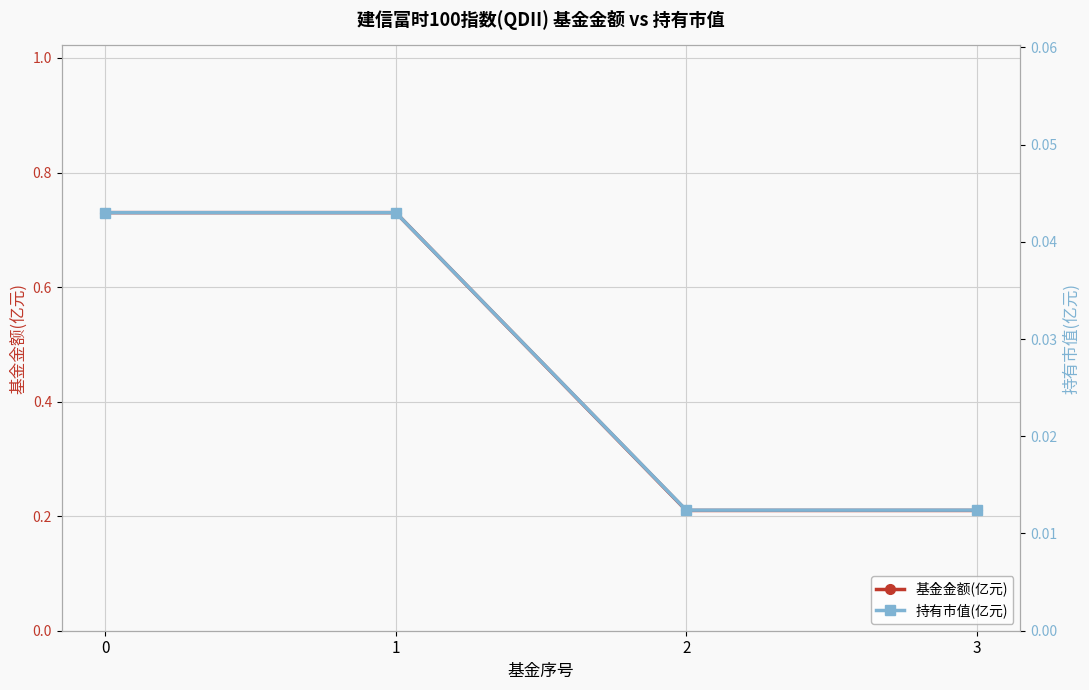

True or false: 持有市值(亿元) and 基金金额(亿元) cross at least once.

False